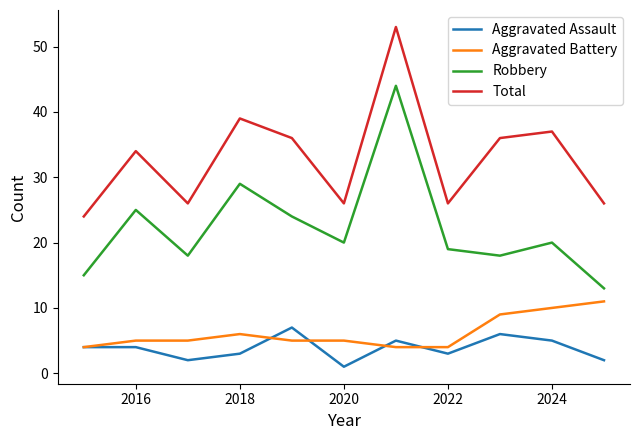

How many lines are shown in the chart?

4